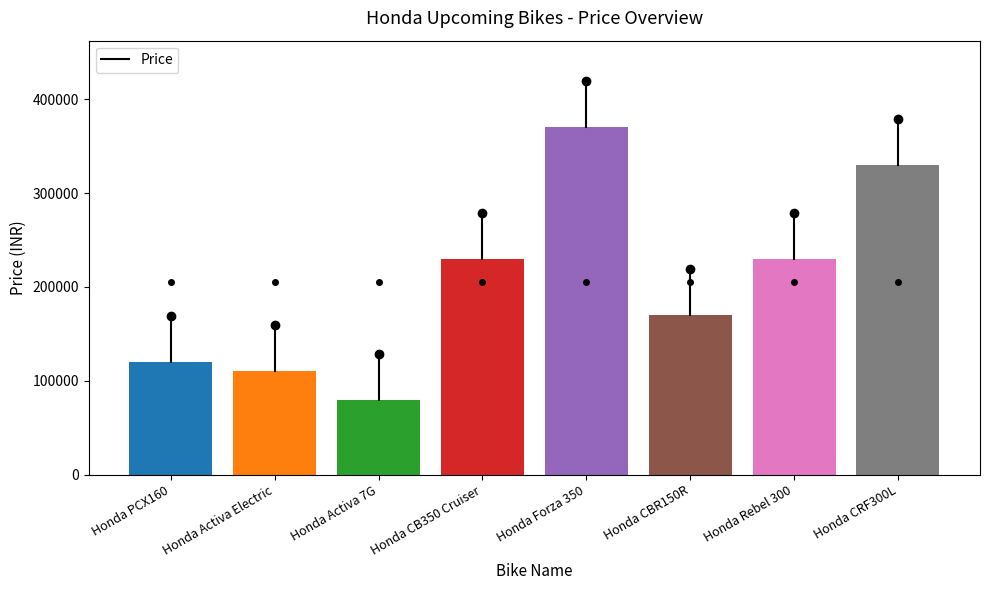

What is the change in value from Honda PCX160 to Honda Activa Electric?

-10000